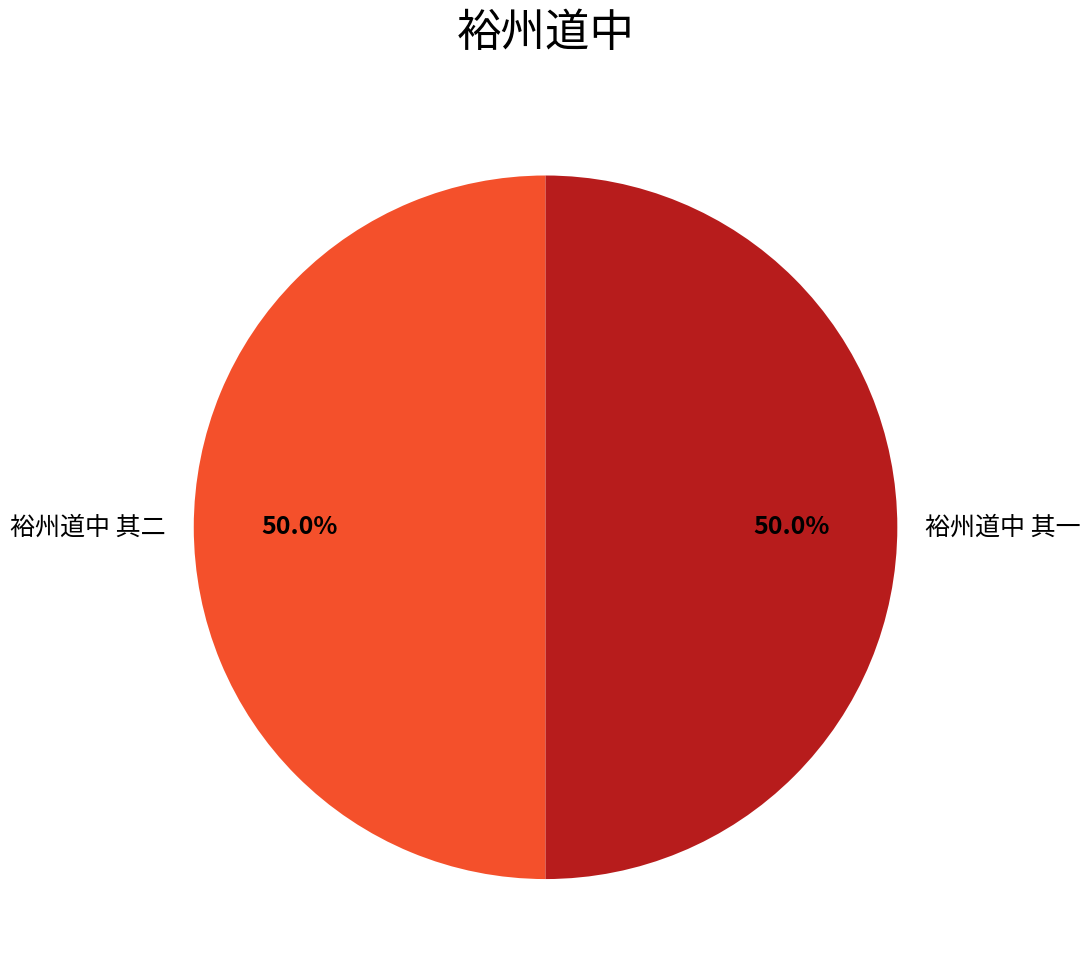

What is the ratio of the value at 裕州道中 其二 to the value at 裕州道中 其一?

1.0